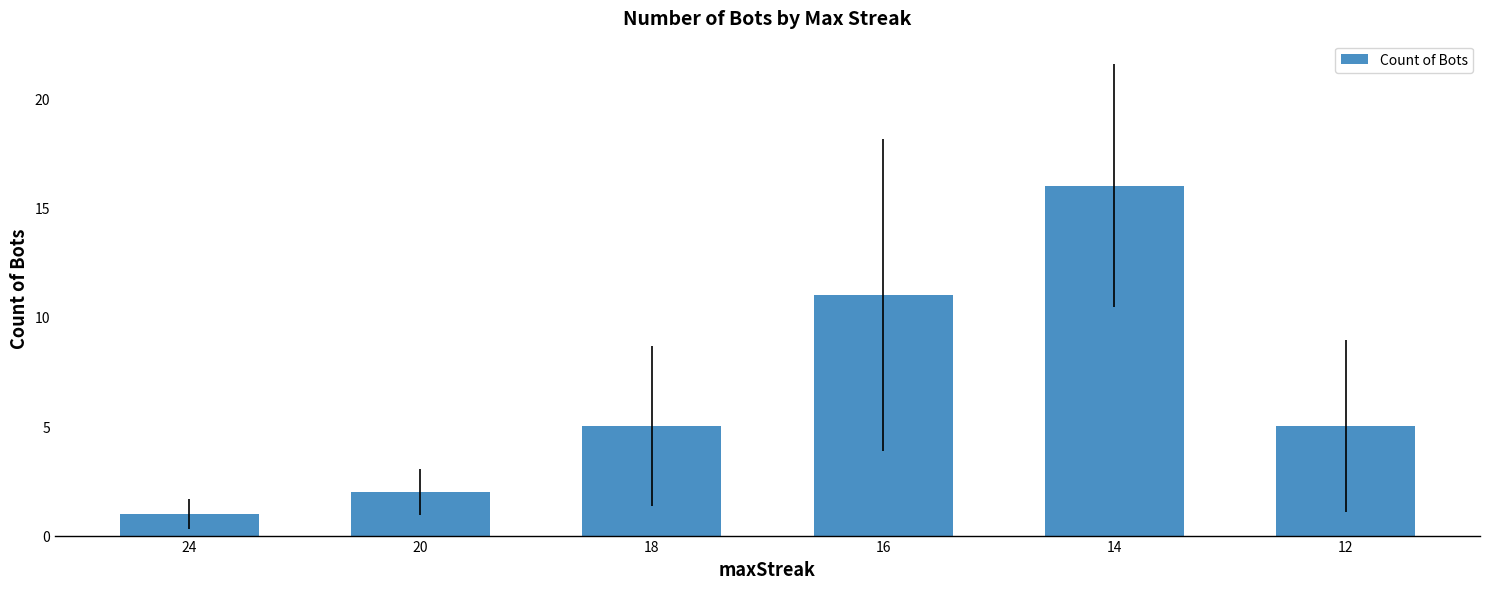

Reading right to left, what are all the values shown in this chart?

5	16	11	5	2	1